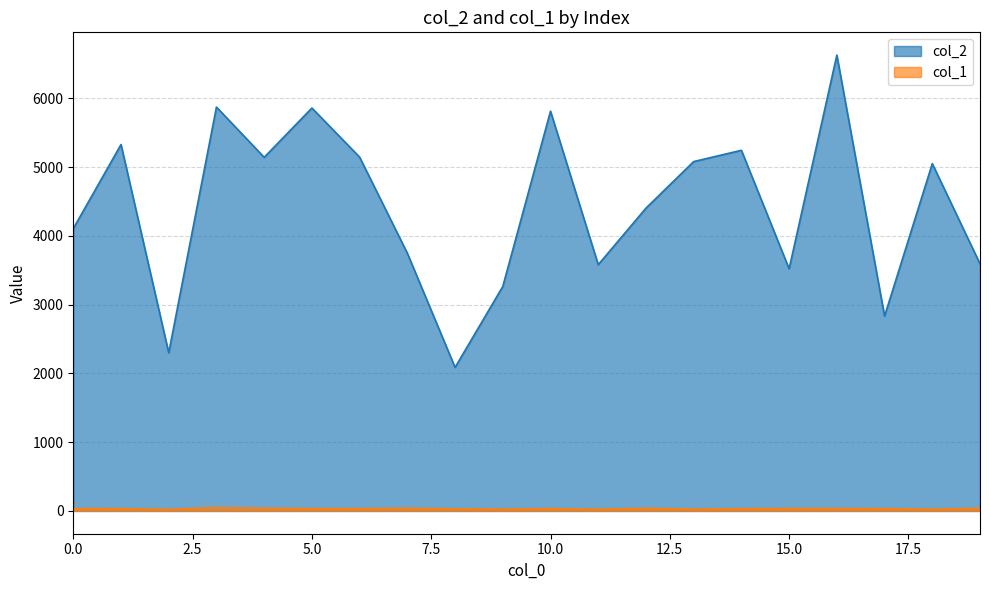

Which series changed the most between 5 and 12?

col_2